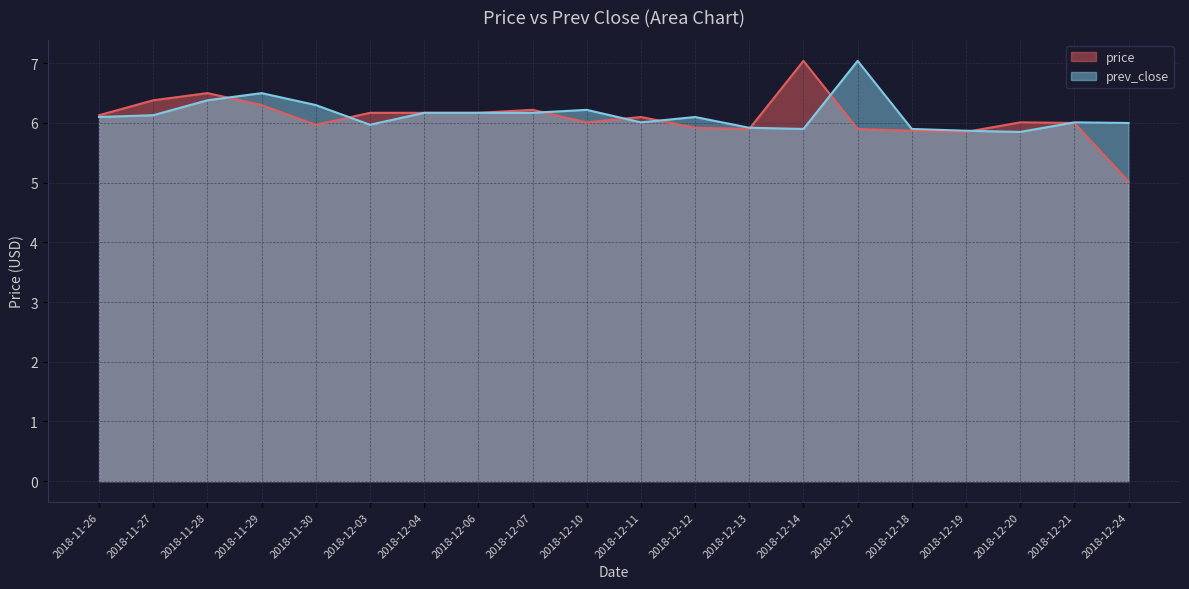

Which series has the largest total across all categories?

prev_close